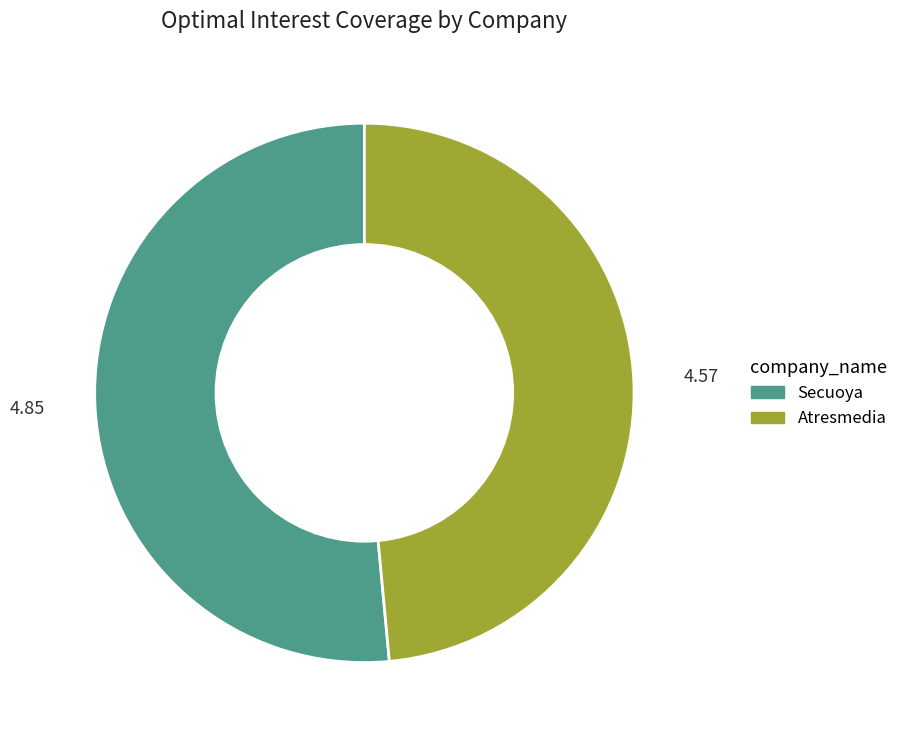

Combined, do Atresmedia and Secuoya account for over 50%?

Yes